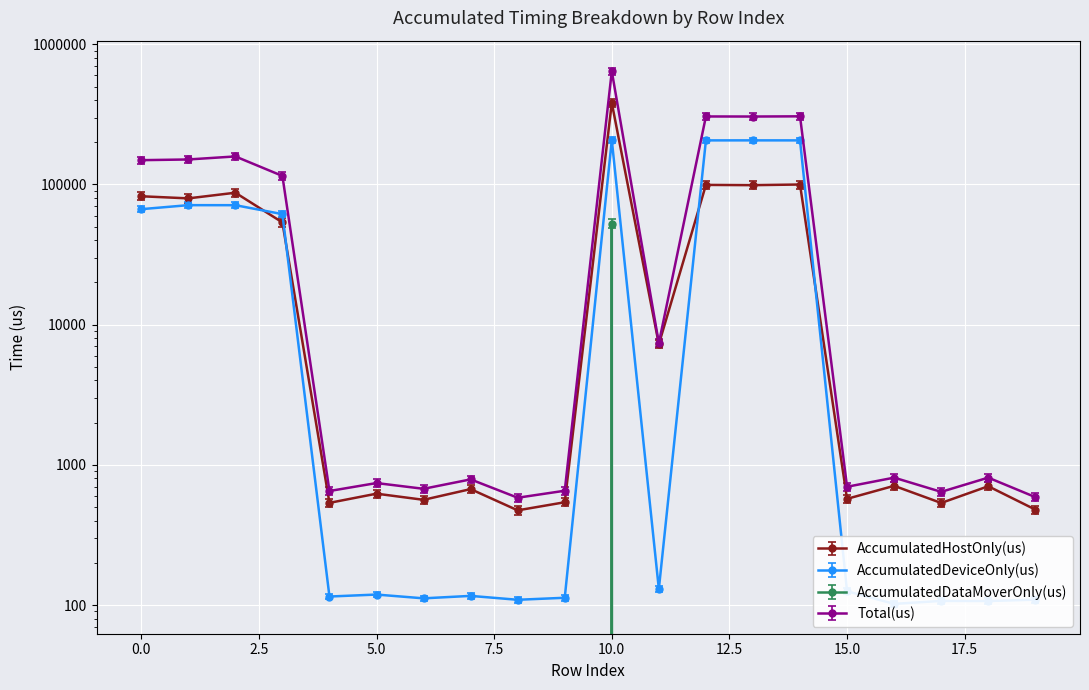

Reading right to left, transcribe all the data shown in this chart.

AccumulatedHostOnly(us): 19=479.8	18=704.1	17=534.9	16=709.0	15=572.5	14=99985.8	13=98906.3	12=99334.6	11=7257.8	10=382237.7	9=541.3	8=473.9	7=671.7	6=563.3	5=623.1	4=535.9	3=53659.4	2=87371.9	1=79627.1	0=82435.2
AccumulatedDeviceOnly(us): 19=109.2	18=106.9	17=107.1	16=102.0	15=125.5	14=206403.2	13=206456.7	12=206384.4	11=130.2	10=207334.1	9=112.7	8=109.1	7=116.3	6=111.7	5=118.9	4=115.1	3=61458.6	2=71193.1	1=71221.9	0=66677.8
AccumulatedDataMoverOnly(us): 19=0.0	18=0.0	17=0.0	16=0.0	15=0.0	14=0.0	13=0.0	12=0.0	11=0.0	10=52570.2	9=0.0	8=0.0	7=0.0	6=0.0	5=0.0	4=0.0	3=0.0	2=0.0	1=0.0	0=0.0
Total(us): 19=589.0	18=811.0	17=642.0	16=811.0	15=698.0	14=306389.0	13=305363.0	12=305719.0	11=7388.0	10=642142.0	9=654.0	8=583.0	7=788.0	6=675.0	5=742.0	4=651.0	3=115118.0	2=158565.0	1=150849.0	0=149113.0